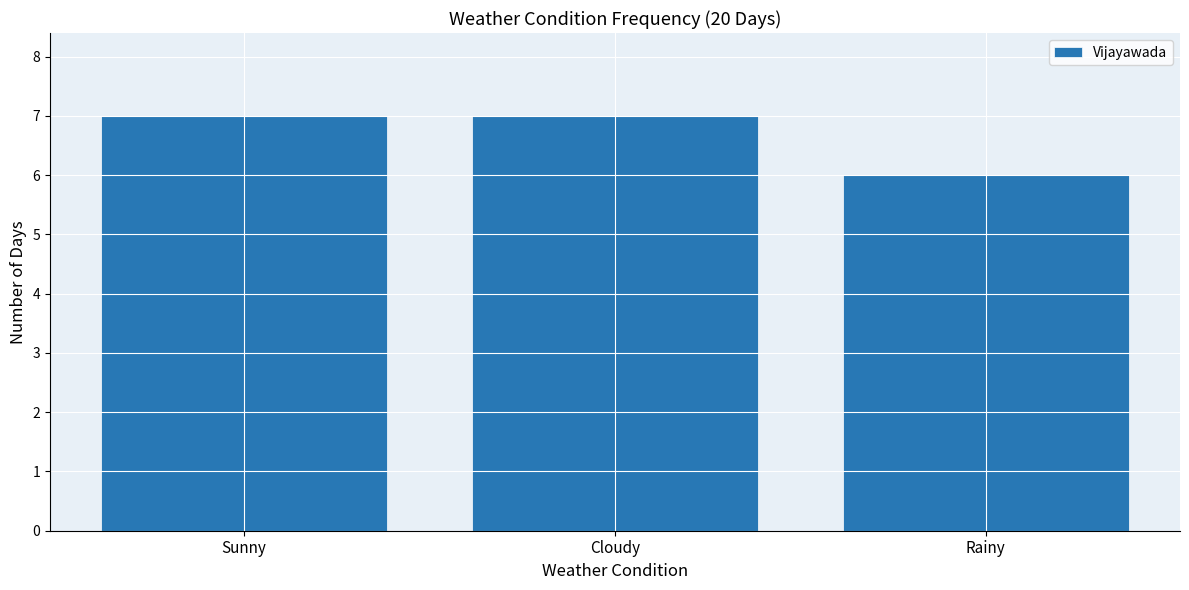

What is the minimum value shown in the chart?

6